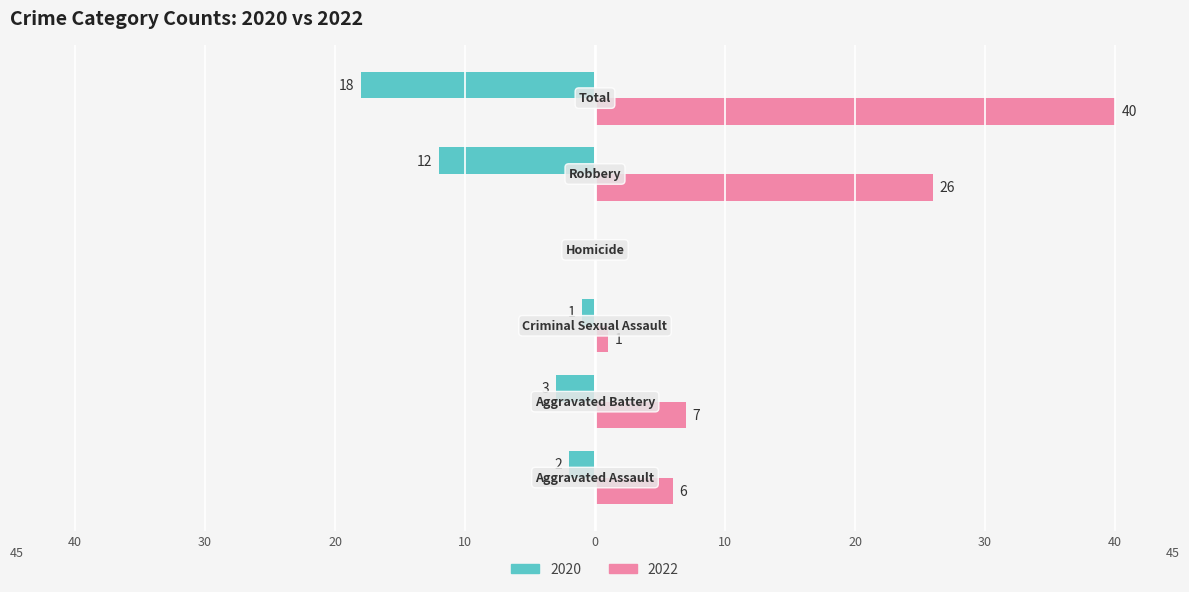

Which series has the largest range (max minus min)?

2022